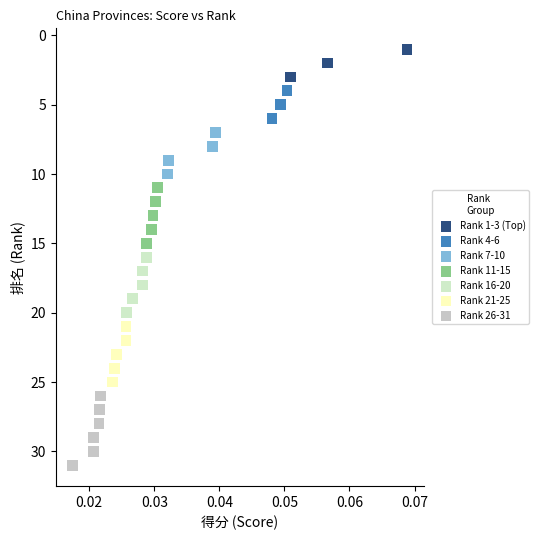

Which series reaches the minimum Y coordinate?

Rank 1-3 (Top)